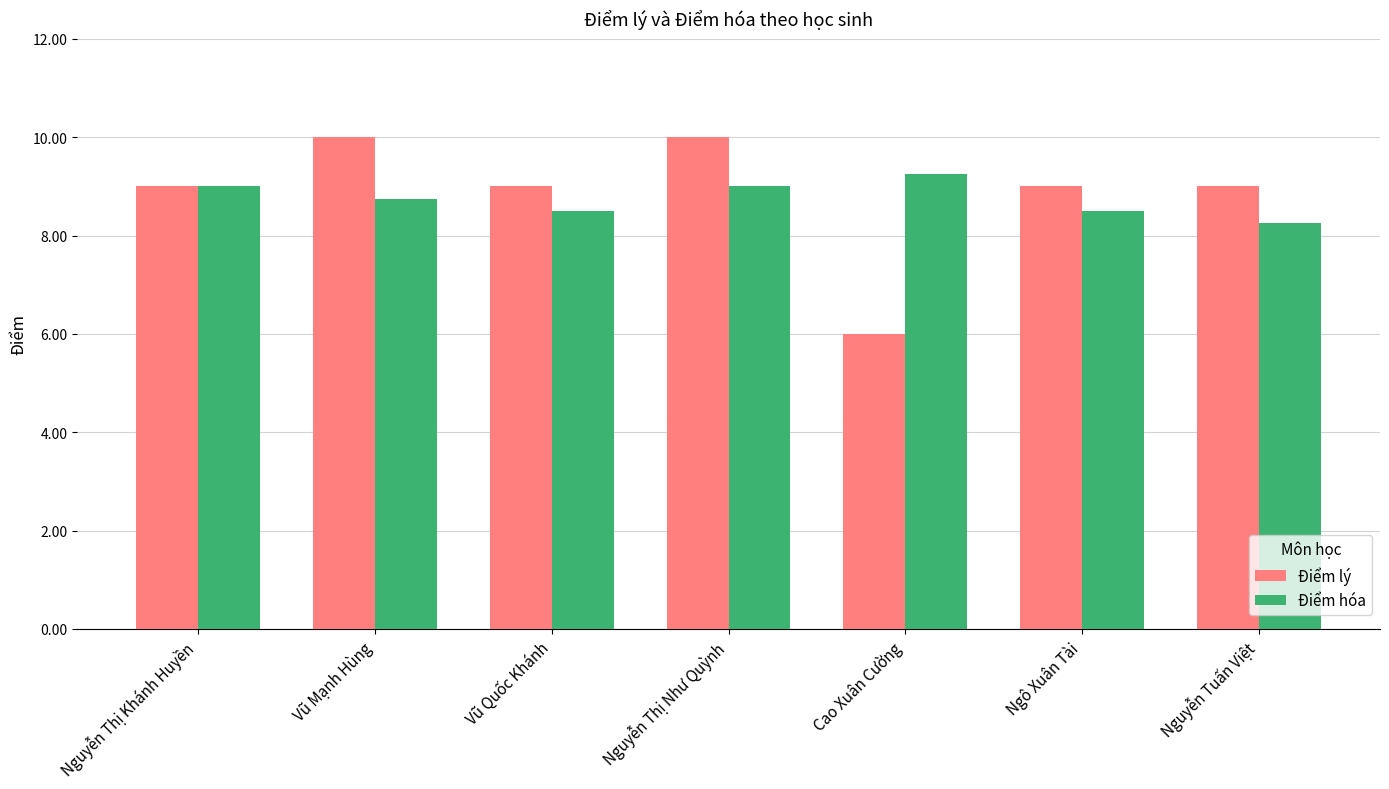

The Điểm hóa series shows 8.2 at Nguyễn Tuấn Việt. True or false?

True